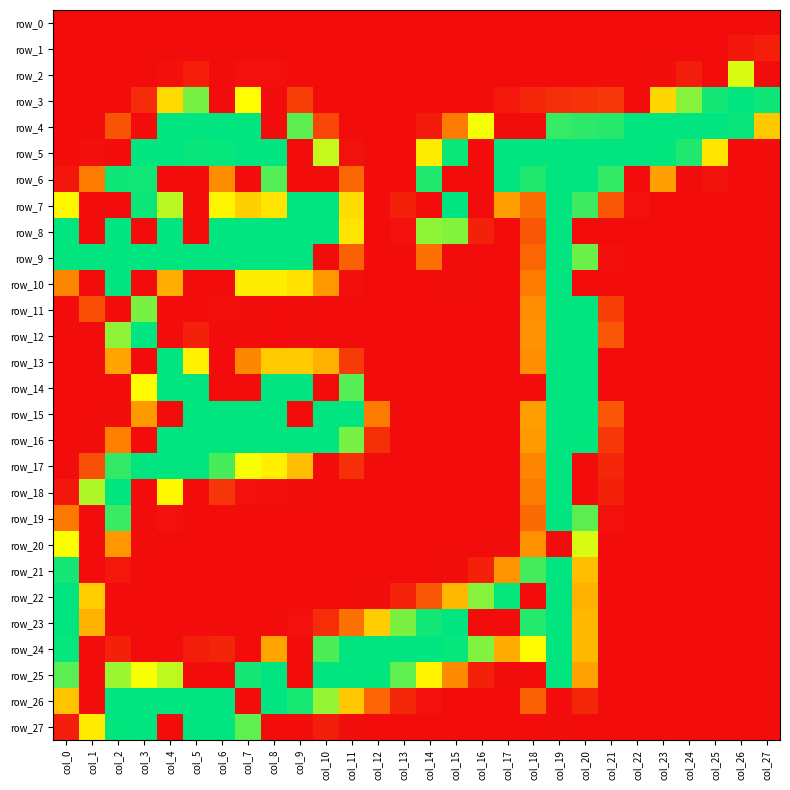

What is the maximum value for row_8?

255